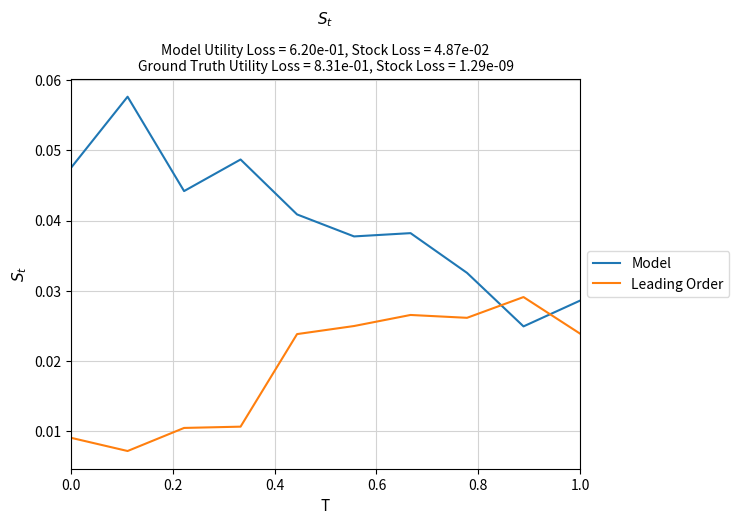

What is the sum of all Leading Order values?

0.2